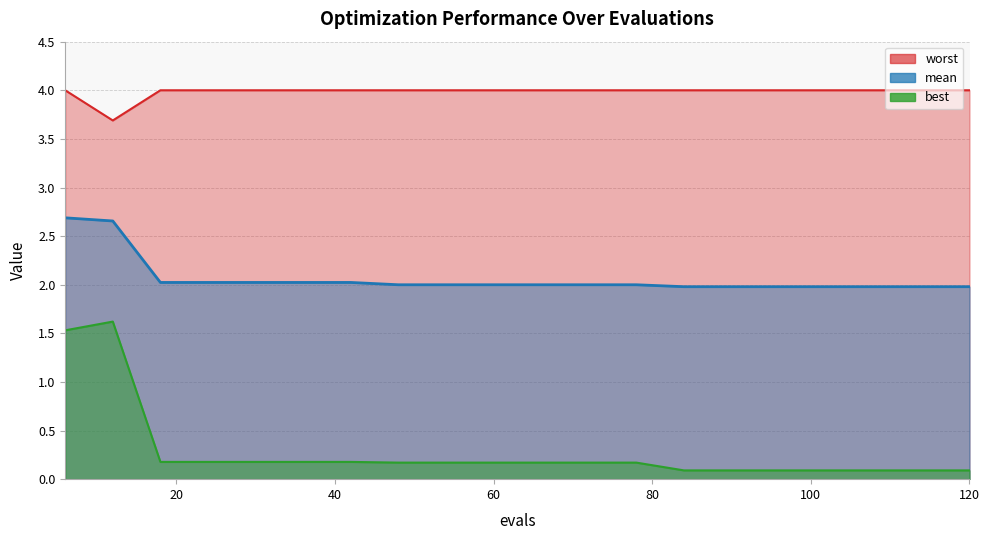

What is the average value of the worst series?

4.0